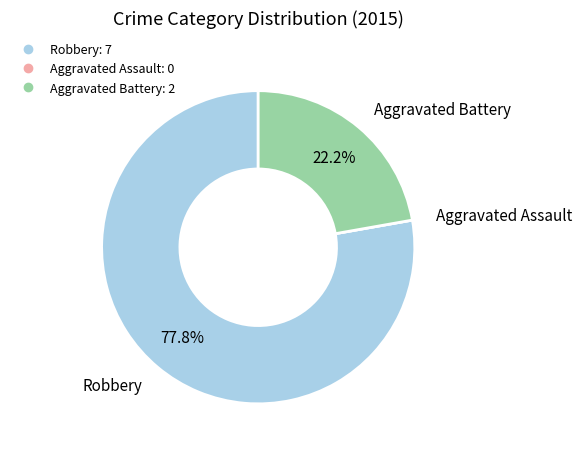

To the nearest percent, what is the difference between the largest and smallest slice percentages?

78%